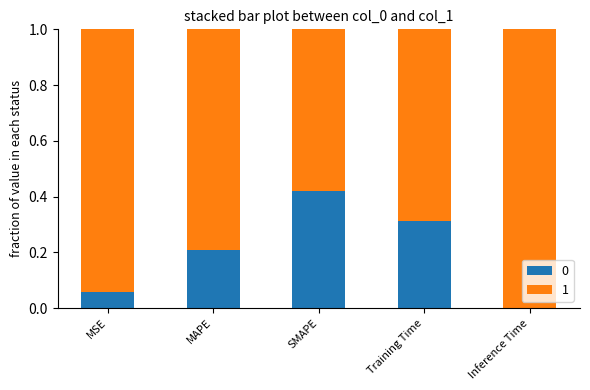

At which label does 0 reach its peak?

SMAPE